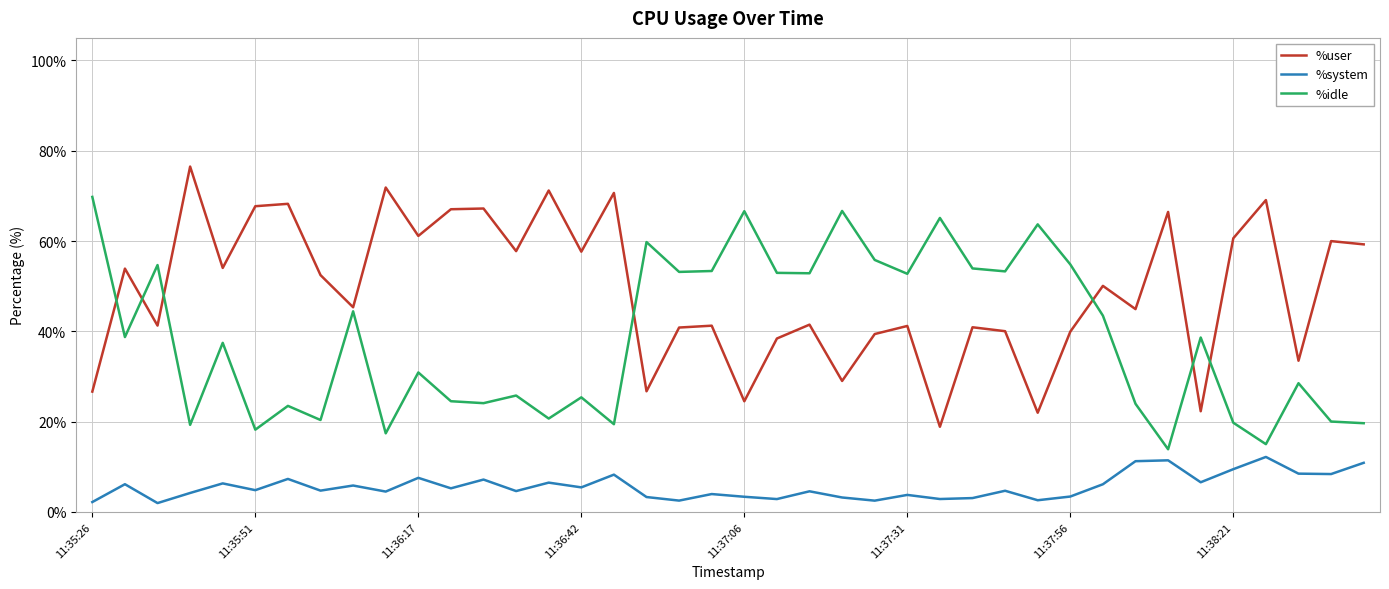

What is the highest value of the %idle series?

69.8